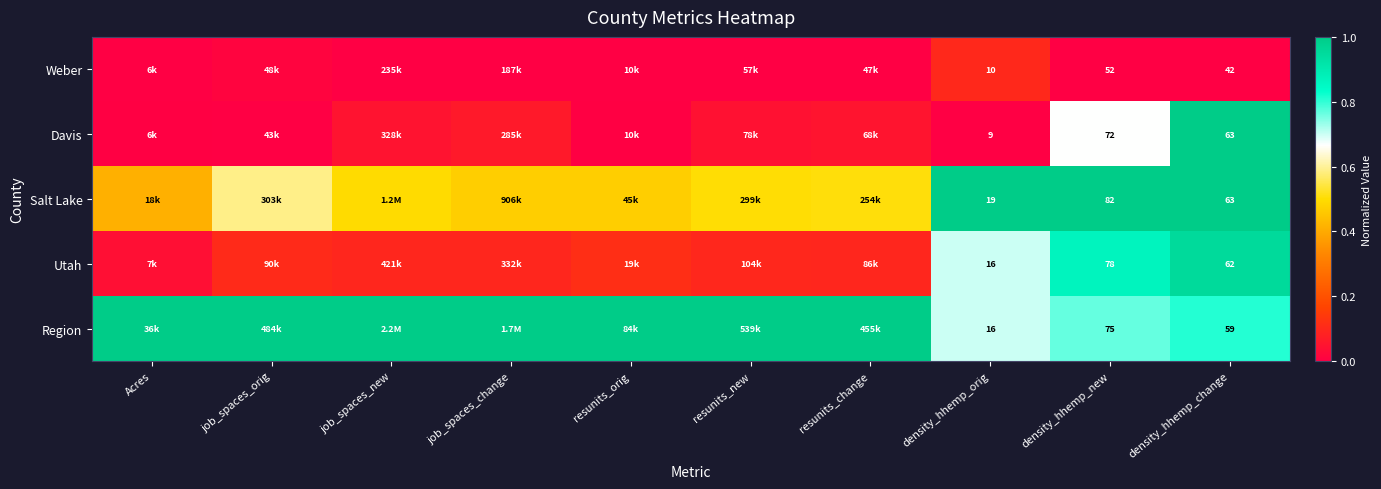

Rank the series at density_hhemp_new from lowest to highest value.

Weber, Davis, Region, Utah, Salt Lake